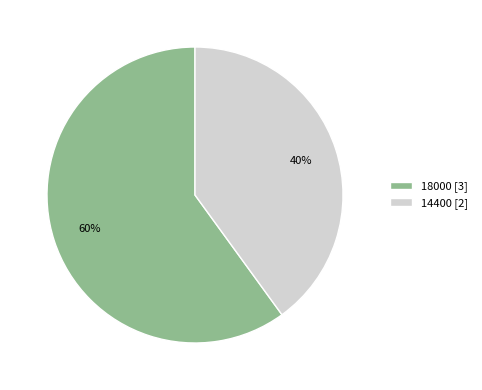

How many slices are in this pie chart?

2